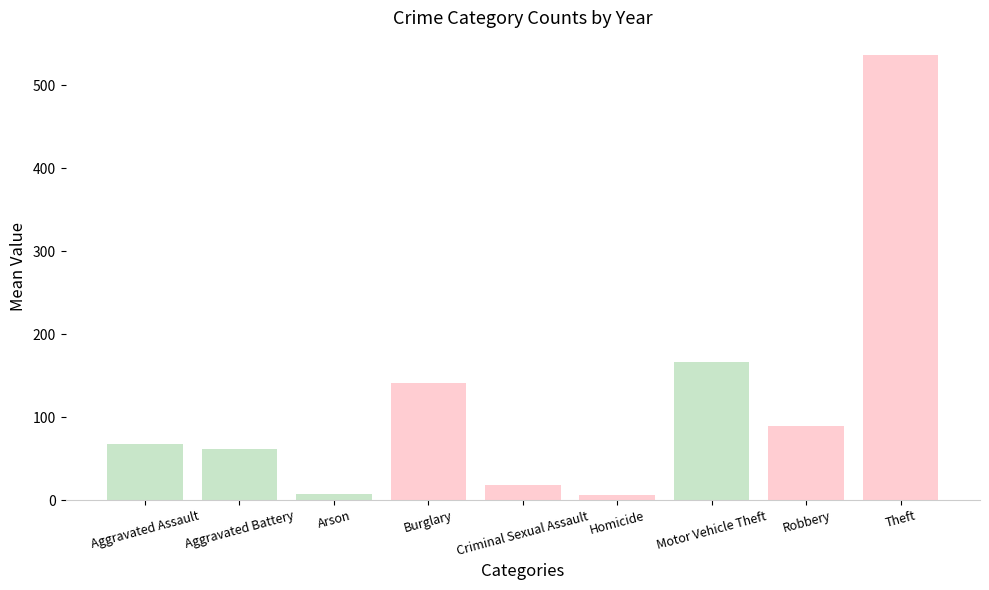

Are the bars grouped side by side (vs. stacked)?

No